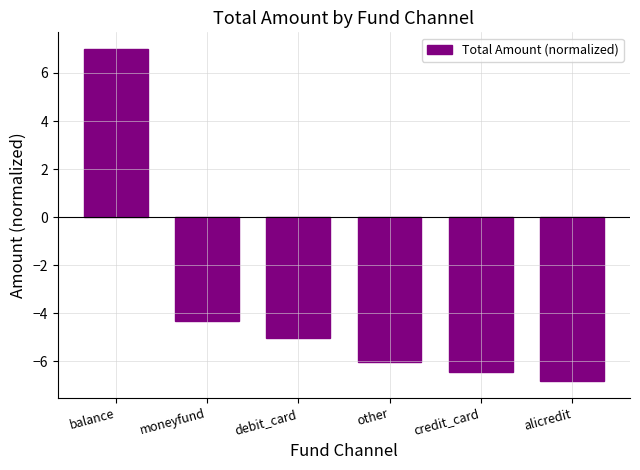

Count the number of categories in the chart.

6